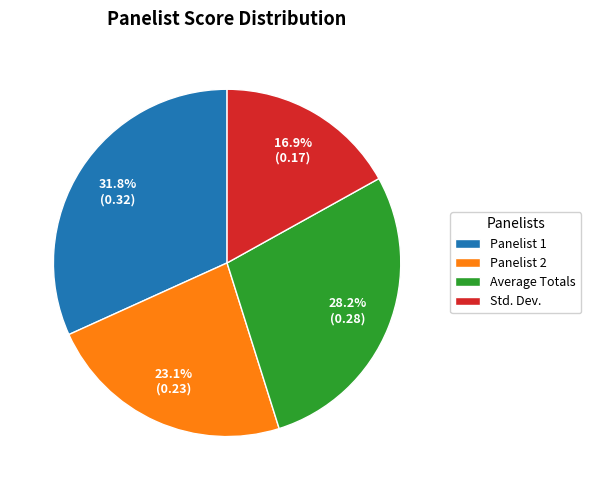

Is the sum of Average Totals and Panelist 2 greater than half?

Yes